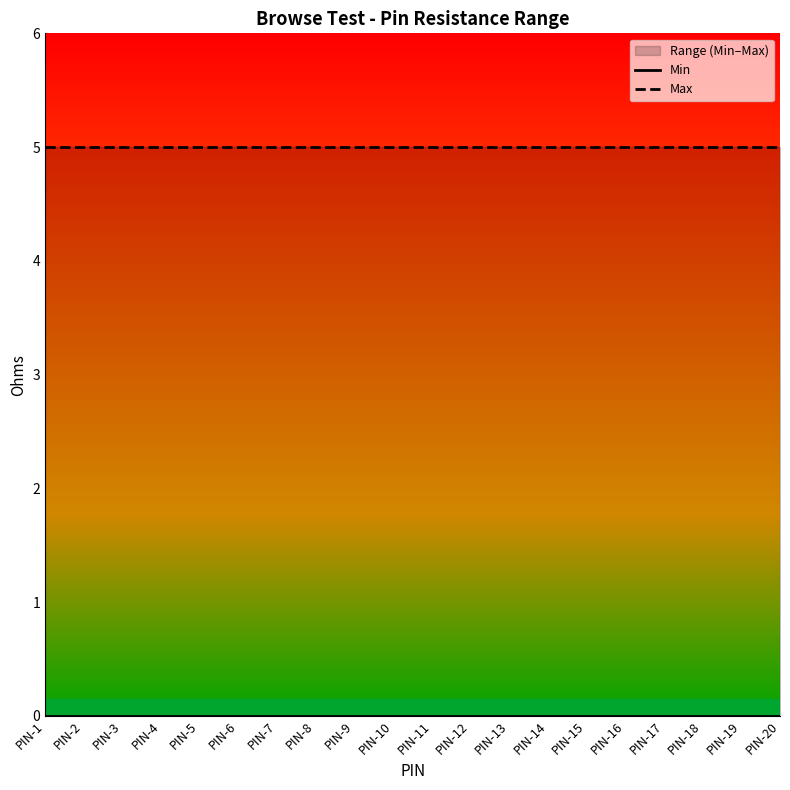

Read the Max value at PIN-19.

5